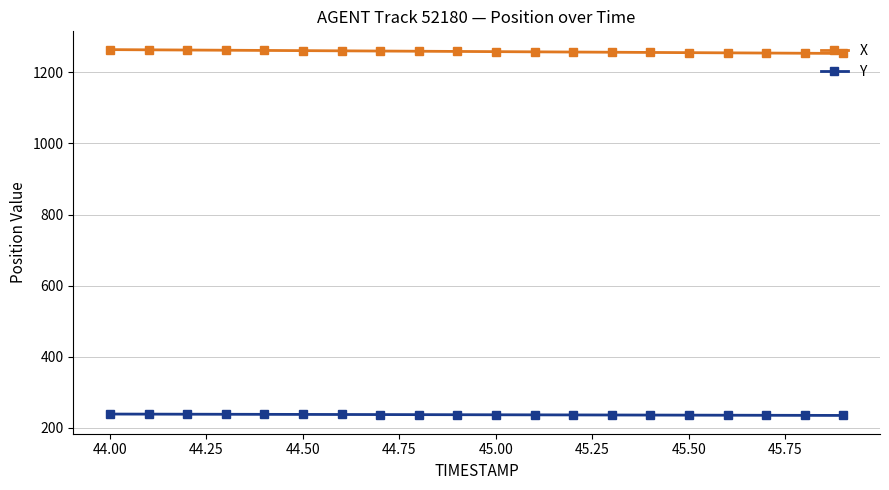

What is the sum of all X values?

25163.0